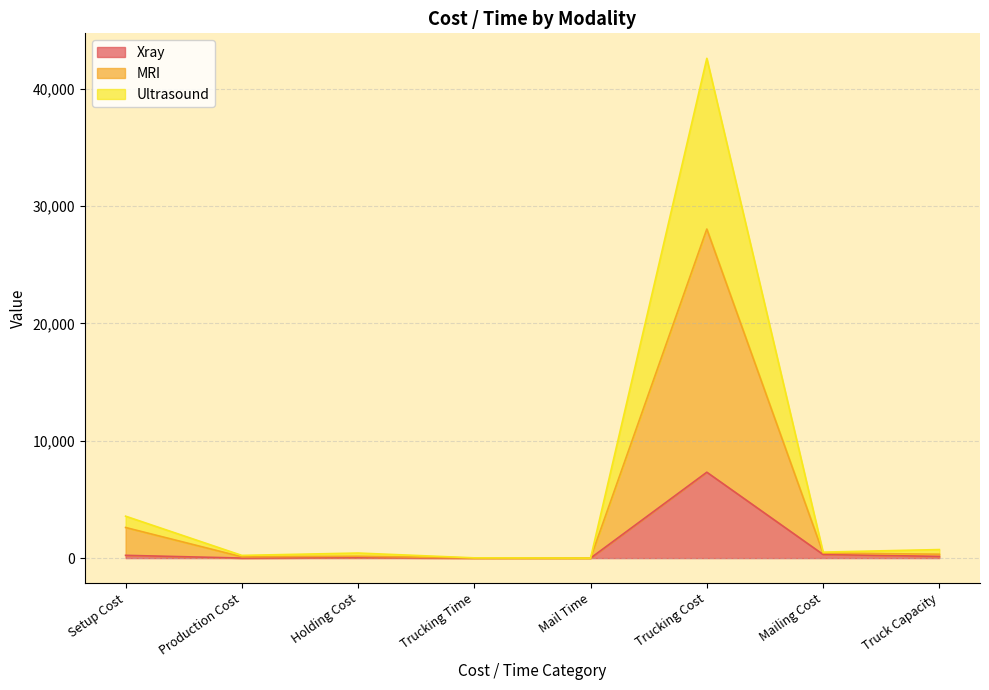

True or false: MRI and Xray cross at least once.

False